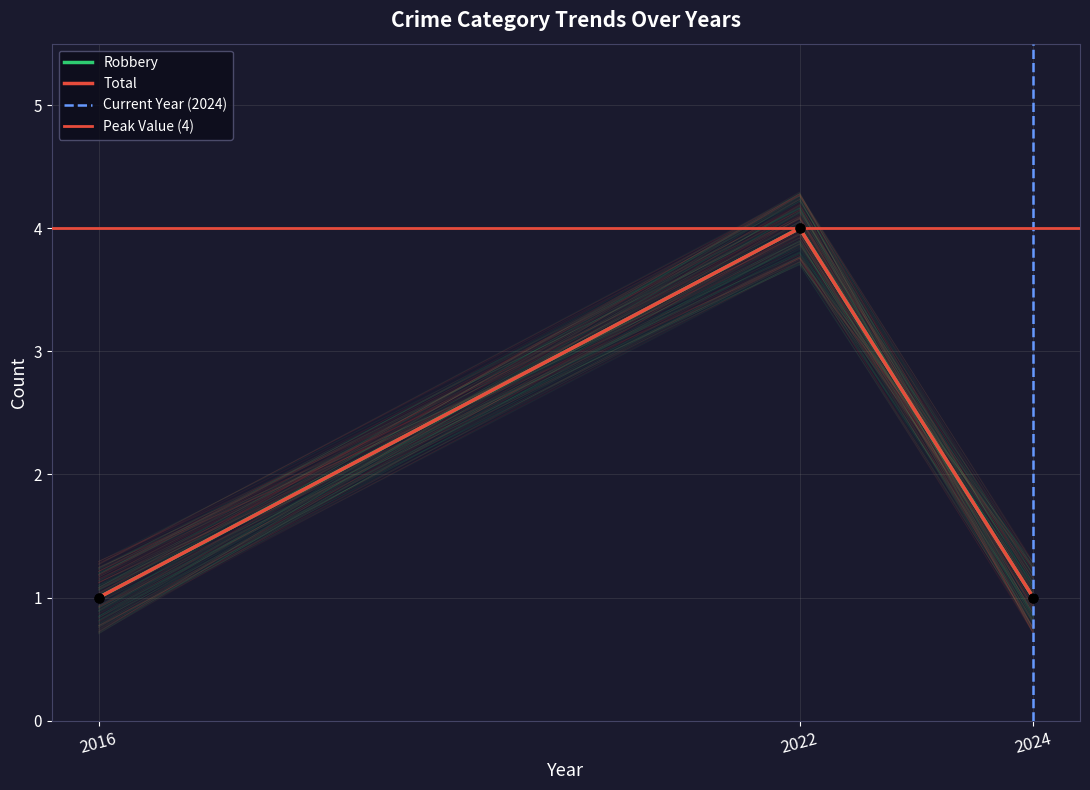

Which series contains the lowest Y value?

Robbery